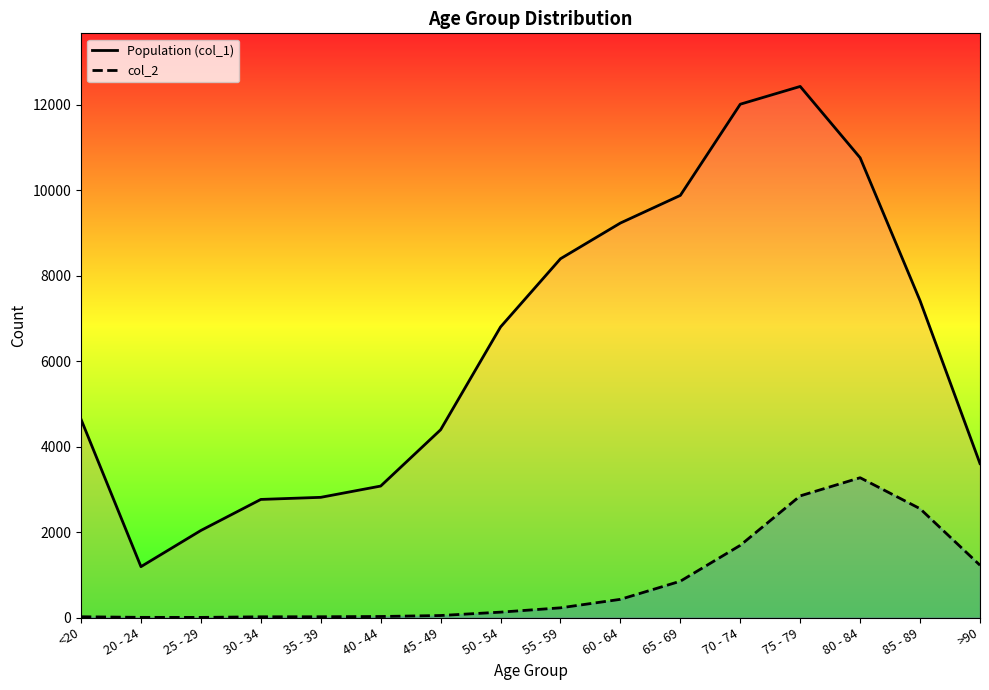

How many data points in col_2 are less than 227?

8